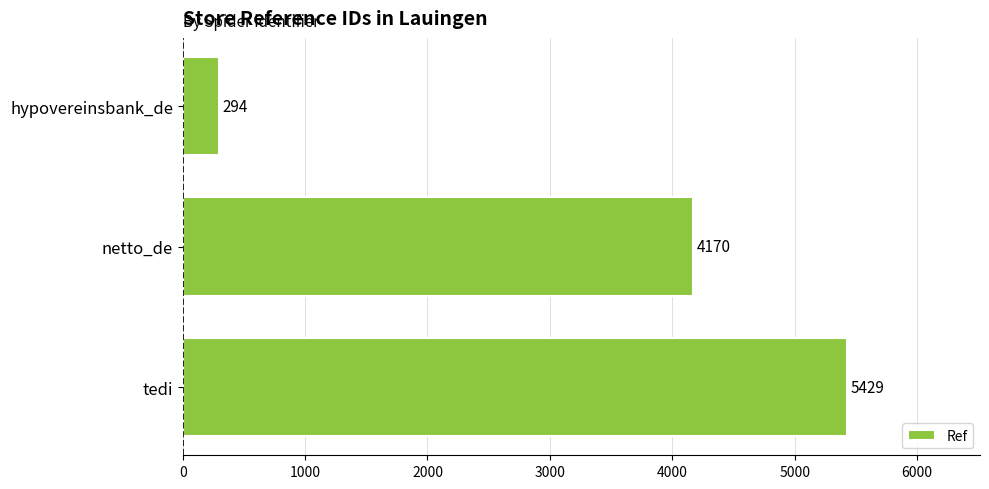

Does the chart contain any negative values?

No